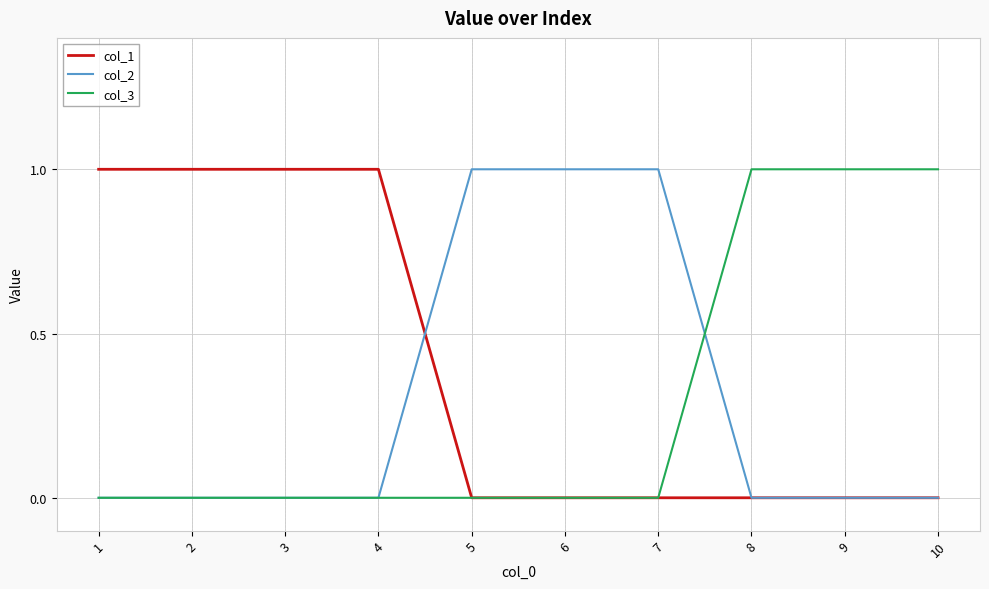

What is the difference between the highest and lowest values at 4?

1